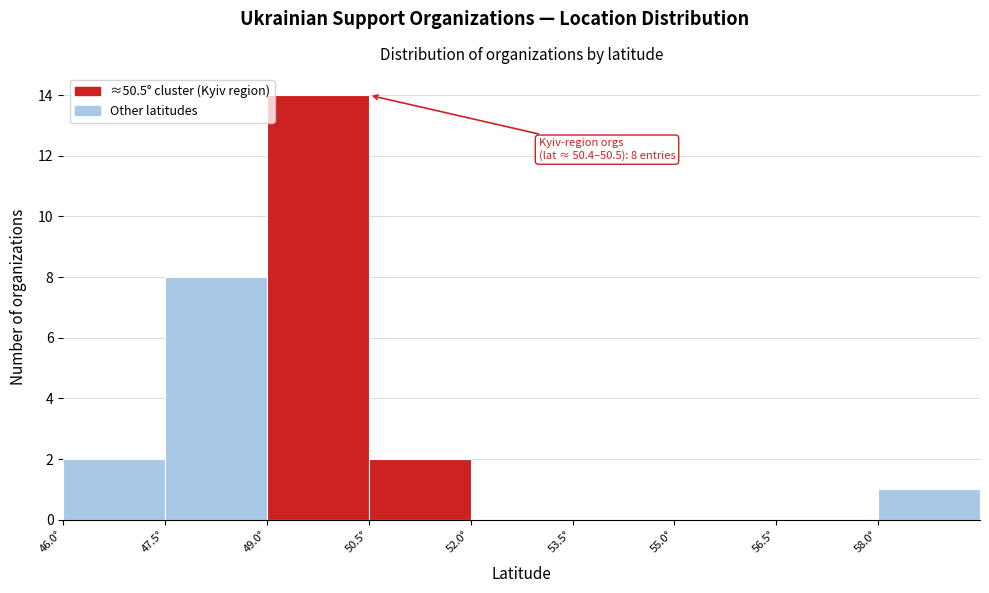

Which range on the x-axis has the tallest bar?

49.0 to 50.5